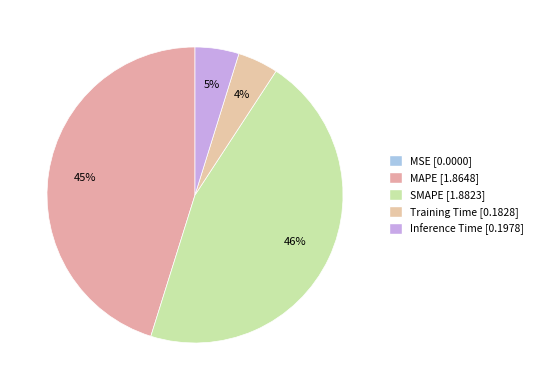

Combined, do MAPE and SMAPE account for over 50%?

Yes